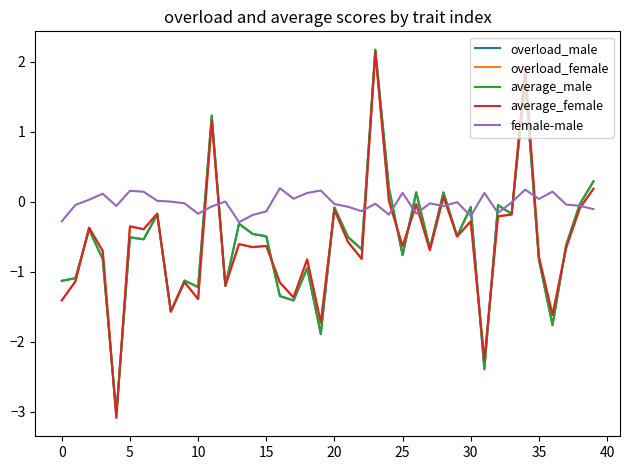

What is the difference between the maximum and minimum values in the average_female series?

5.2